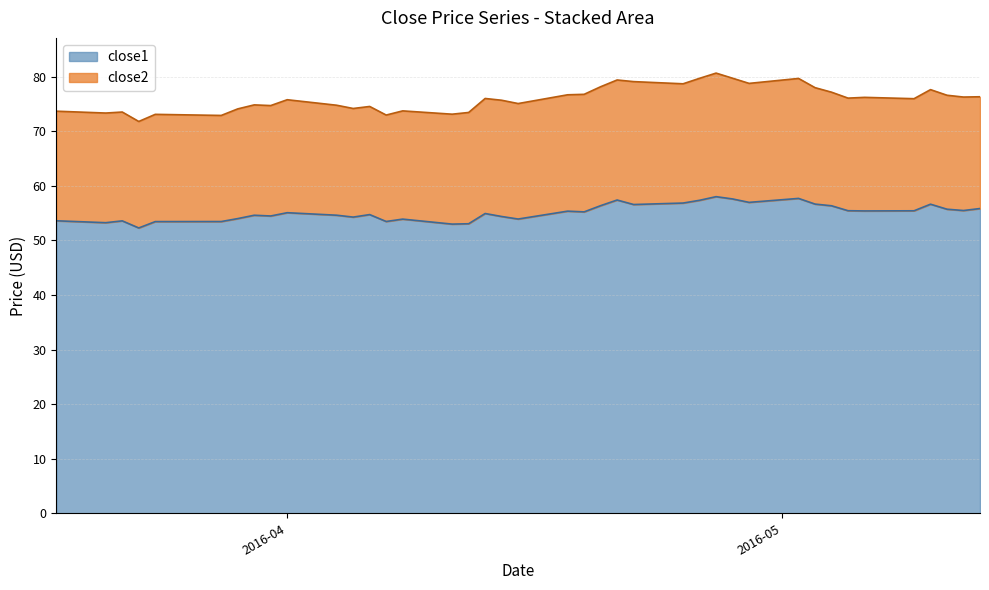

At which category does the chart reach its minimum across all series?

2016-03-23